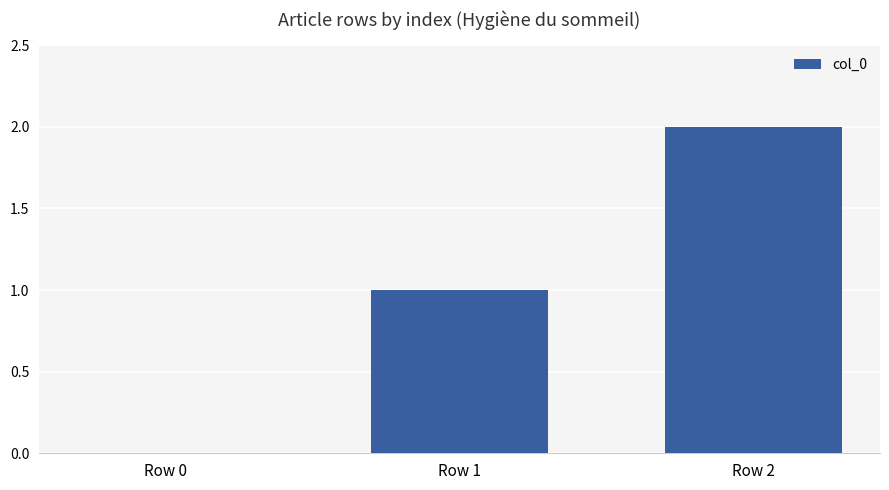

The chart shows a value of 3 at Row 2. True or false?

False